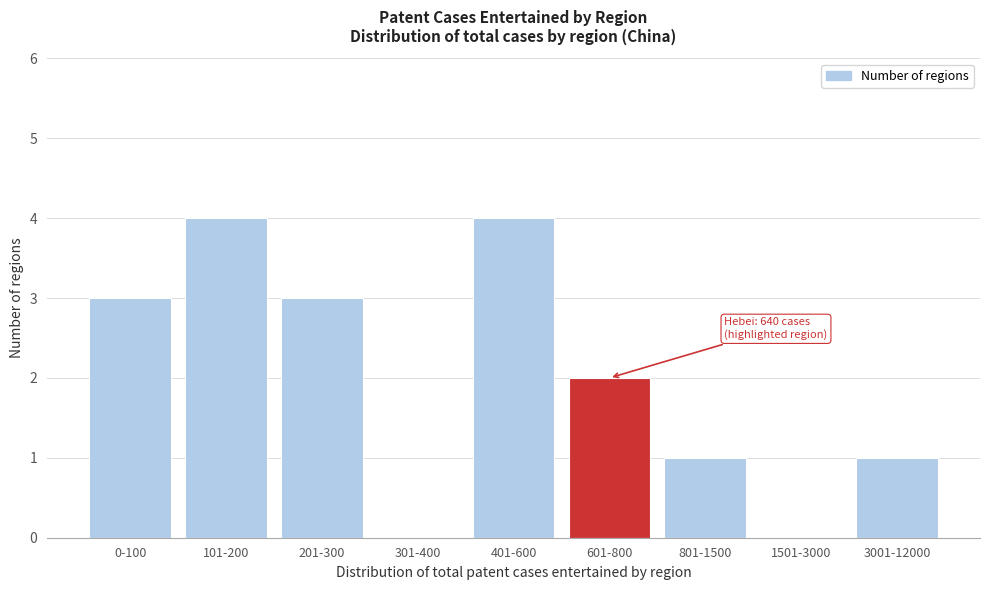

Reading left to right, list all the values displayed in this chart.

0-100=3	101-200=4	201-300=3	301-400=0	401-600=4	601-800=2	801-1500=1	1501-3000=0	3001-12000=1